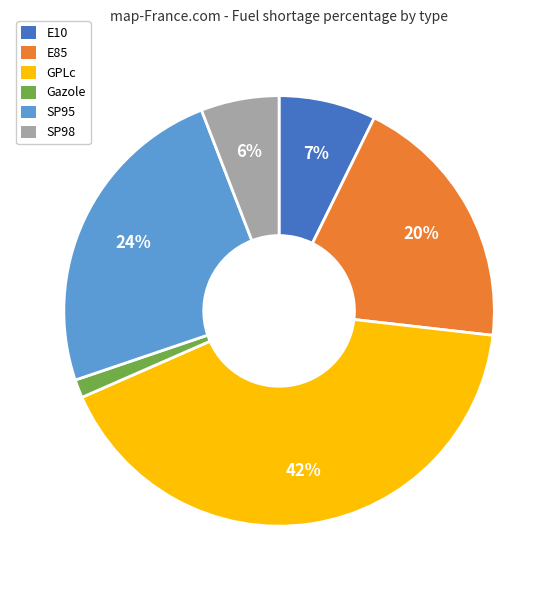

Which has a higher value, GPLc or E10?

GPLc